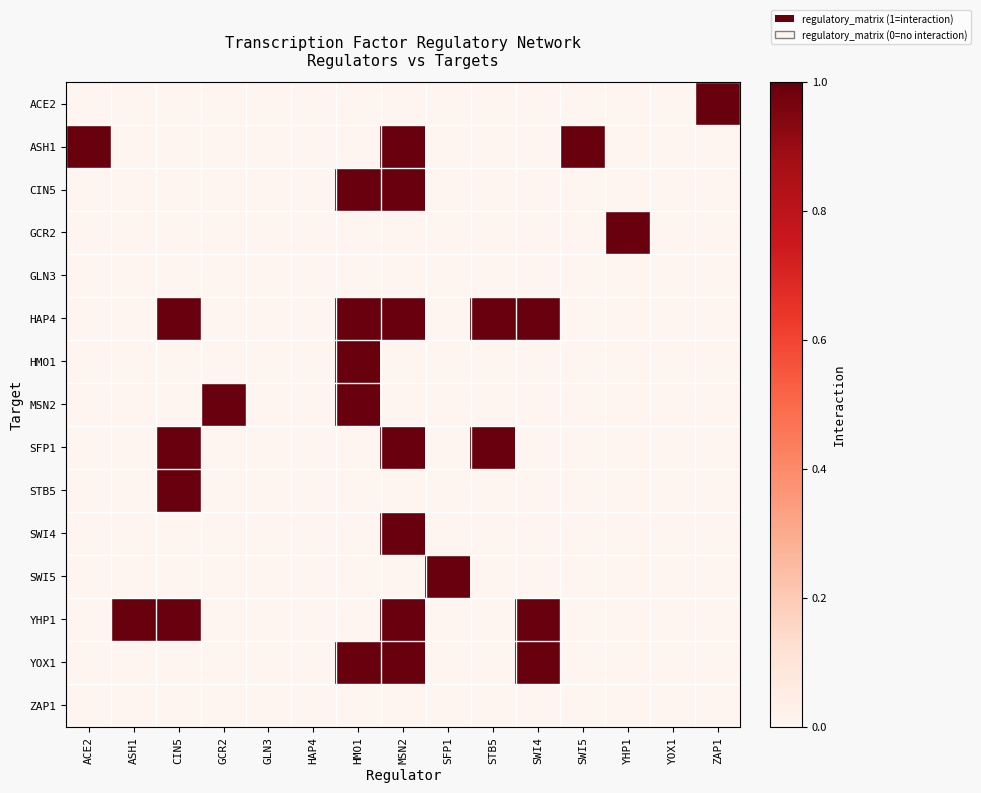

Reading left to right, extract all data points from this chart.

ACE2: ACE2=0	ASH1=0	CIN5=0	GCR2=0	GLN3=0	HAP4=0	HMO1=0	MSN2=0	SFP1=0	STB5=0	SWI4=0	SWI5=0	YHP1=0	YOX1=0	ZAP1=1
ASH1: ACE2=1	ASH1=0	CIN5=0	GCR2=0	GLN3=0	HAP4=0	HMO1=0	MSN2=1	SFP1=0	STB5=0	SWI4=0	SWI5=1	YHP1=0	YOX1=0	ZAP1=0
CIN5: ACE2=0	ASH1=0	CIN5=0	GCR2=0	GLN3=0	HAP4=0	HMO1=1	MSN2=1	SFP1=0	STB5=0	SWI4=0	SWI5=0	YHP1=0	YOX1=0	ZAP1=0
GCR2: ACE2=0	ASH1=0	CIN5=0	GCR2=0	GLN3=0	HAP4=0	HMO1=0	MSN2=0	SFP1=0	STB5=0	SWI4=0	SWI5=0	YHP1=1	YOX1=0	ZAP1=0
GLN3: ACE2=0	ASH1=0	CIN5=0	GCR2=0	GLN3=0	HAP4=0	HMO1=0	MSN2=0	SFP1=0	STB5=0	SWI4=0	SWI5=0	YHP1=0	YOX1=0	ZAP1=0
HAP4: ACE2=0	ASH1=0	CIN5=1	GCR2=0	GLN3=0	HAP4=0	HMO1=1	MSN2=1	SFP1=0	STB5=1	SWI4=1	SWI5=0	YHP1=0	YOX1=0	ZAP1=0
HMO1: ACE2=0	ASH1=0	CIN5=0	GCR2=0	GLN3=0	HAP4=0	HMO1=1	MSN2=0	SFP1=0	STB5=0	SWI4=0	SWI5=0	YHP1=0	YOX1=0	ZAP1=0
MSN2: ACE2=0	ASH1=0	CIN5=0	GCR2=1	GLN3=0	HAP4=0	HMO1=1	MSN2=0	SFP1=0	STB5=0	SWI4=0	SWI5=0	YHP1=0	YOX1=0	ZAP1=0
SFP1: ACE2=0	ASH1=0	CIN5=1	GCR2=0	GLN3=0	HAP4=0	HMO1=0	MSN2=1	SFP1=0	STB5=1	SWI4=0	SWI5=0	YHP1=0	YOX1=0	ZAP1=0
STB5: ACE2=0	ASH1=0	CIN5=1	GCR2=0	GLN3=0	HAP4=0	HMO1=0	MSN2=0	SFP1=0	STB5=0	SWI4=0	SWI5=0	YHP1=0	YOX1=0	ZAP1=0
SWI4: ACE2=0	ASH1=0	CIN5=0	GCR2=0	GLN3=0	HAP4=0	HMO1=0	MSN2=1	SFP1=0	STB5=0	SWI4=0	SWI5=0	YHP1=0	YOX1=0	ZAP1=0
SWI5: ACE2=0	ASH1=0	CIN5=0	GCR2=0	GLN3=0	HAP4=0	HMO1=0	MSN2=0	SFP1=1	STB5=0	SWI4=0	SWI5=0	YHP1=0	YOX1=0	ZAP1=0
YHP1: ACE2=0	ASH1=1	CIN5=1	GCR2=0	GLN3=0	HAP4=0	HMO1=0	MSN2=1	SFP1=0	STB5=0	SWI4=1	SWI5=0	YHP1=0	YOX1=0	ZAP1=0
YOX1: ACE2=0	ASH1=0	CIN5=0	GCR2=0	GLN3=0	HAP4=0	HMO1=1	MSN2=1	SFP1=0	STB5=0	SWI4=1	SWI5=0	YHP1=0	YOX1=0	ZAP1=0
ZAP1: ACE2=0	ASH1=0	CIN5=0	GCR2=0	GLN3=0	HAP4=0	HMO1=0	MSN2=0	SFP1=0	STB5=0	SWI4=0	SWI5=0	YHP1=0	YOX1=0	ZAP1=0